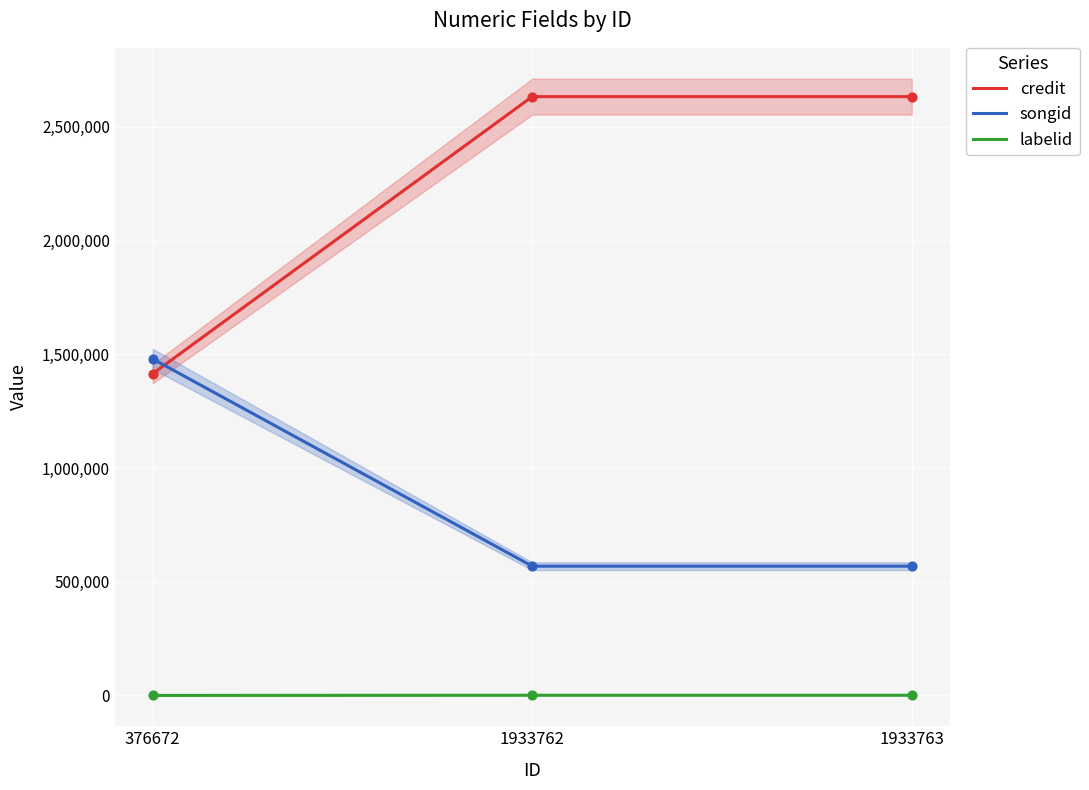

Which series has the largest total across all categories?

credit